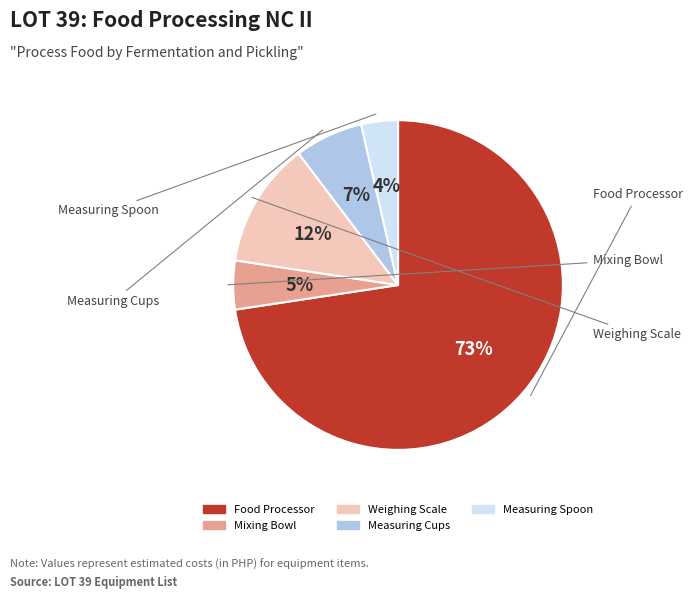

To the nearest percent, what is the combined percentage of Measuring Cups and Food Processor?

79%